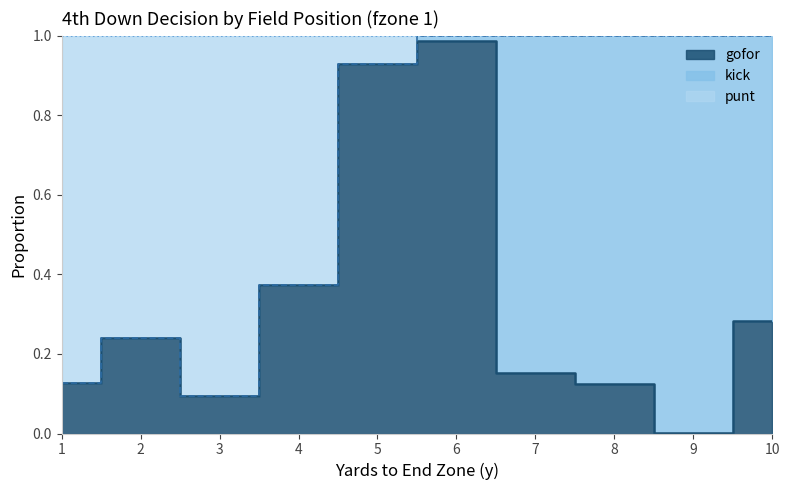

At how many categories does at least one series exceed 0?

10